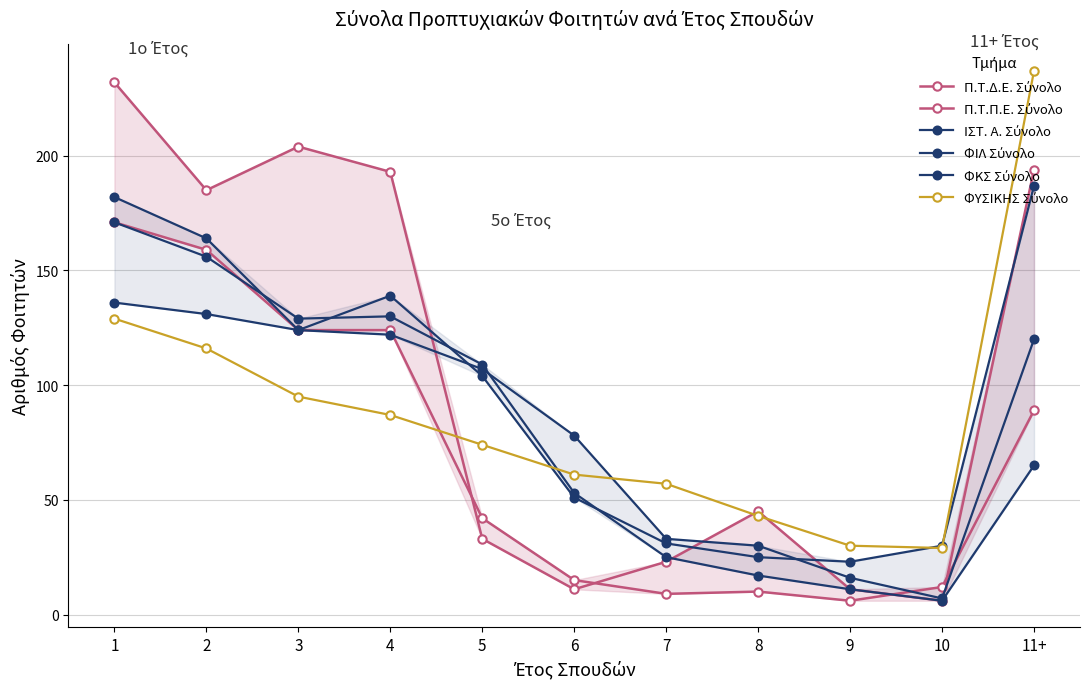

What is the value of the ΦΥΣΙΚΗΣ Σύνολο point at the 5th from the left?

74